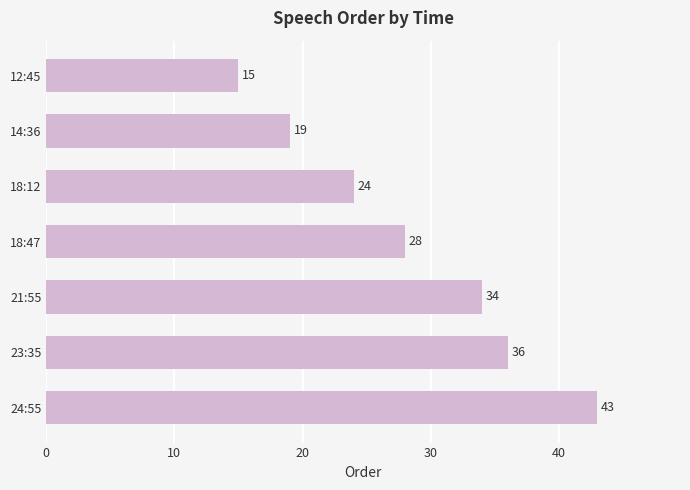

True or false: the data shows 20 at 24:55.

False